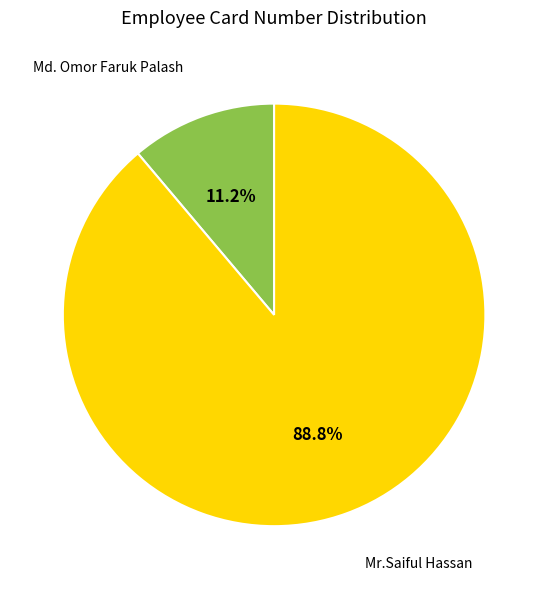

How many slices are in this pie chart?

2